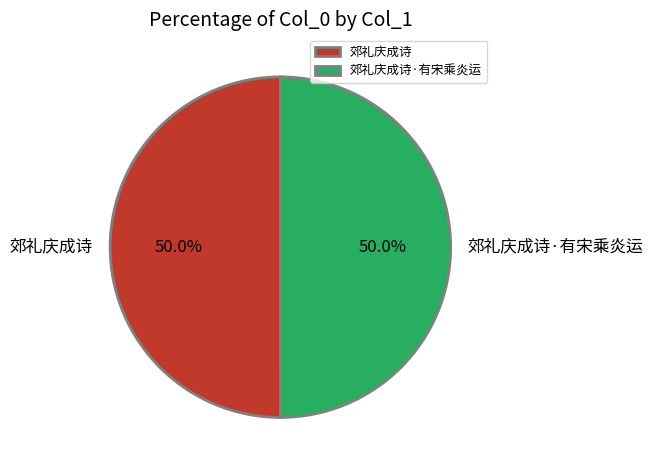

How many segments does this pie chart have?

2